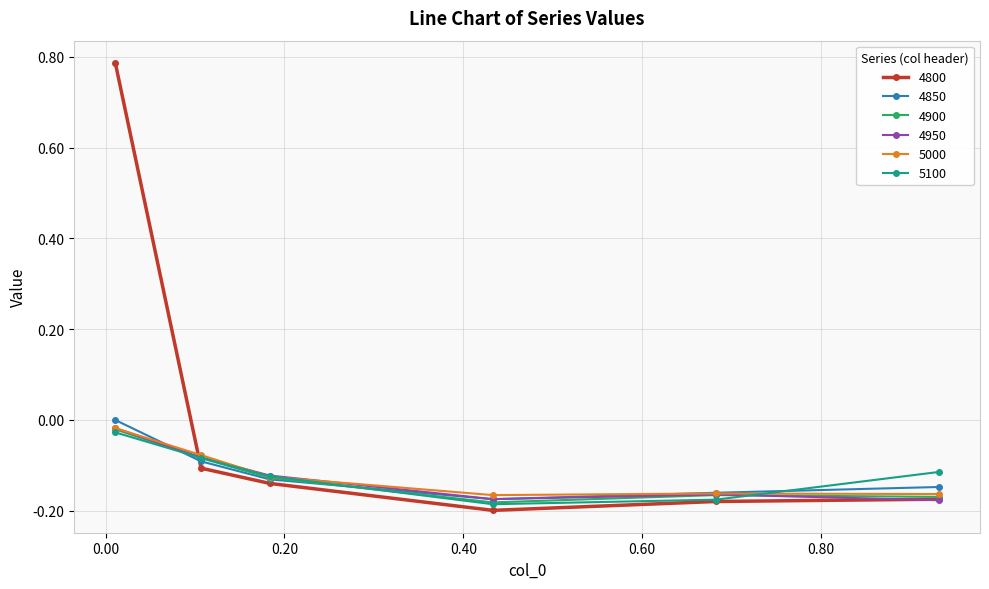

Which series has the largest total across all categories?

4800